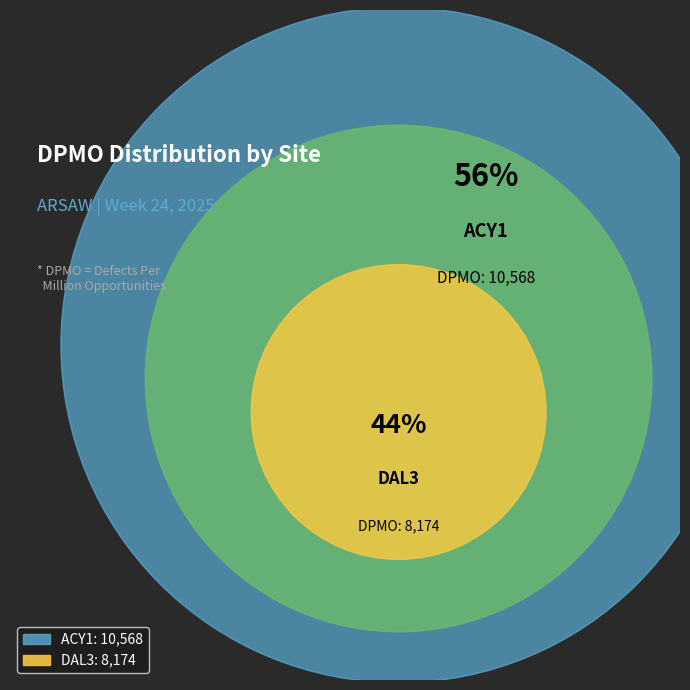

What is the largest slice in the pie chart?

ACY1